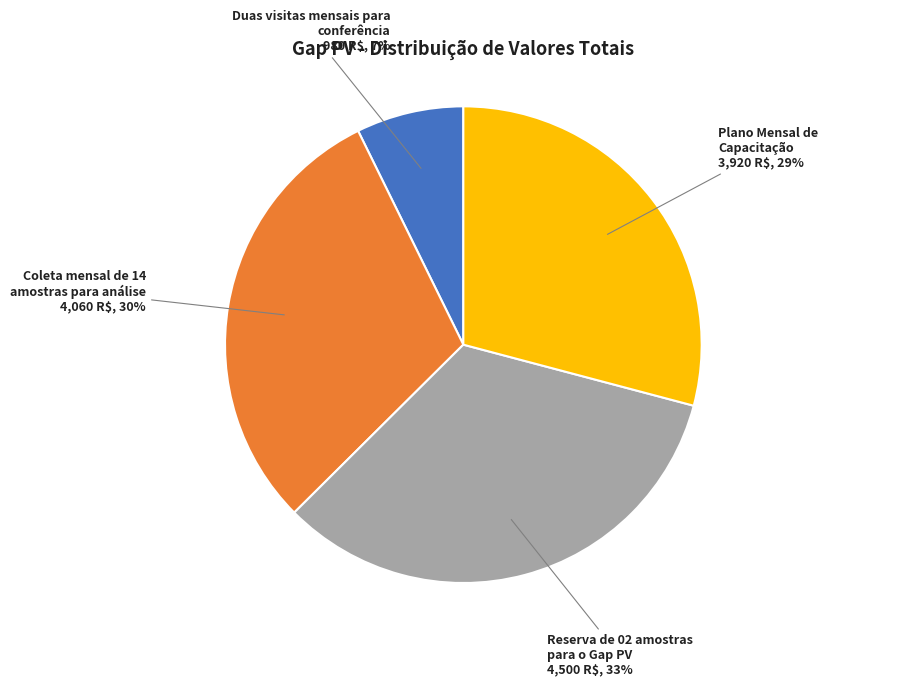

To the nearest percent, what is the difference between the largest and smallest slice percentages?

26%